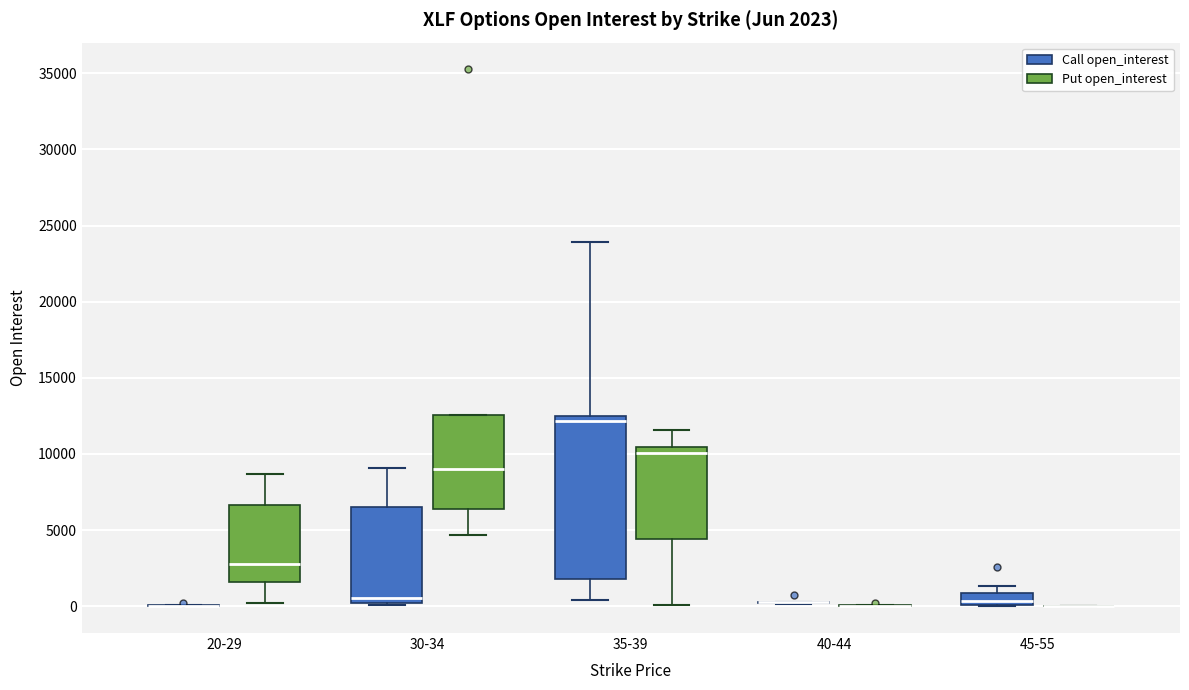

Comparing the boxes themselves (not the whiskers), which one is the tallest?

35-39 (Call open_interest)